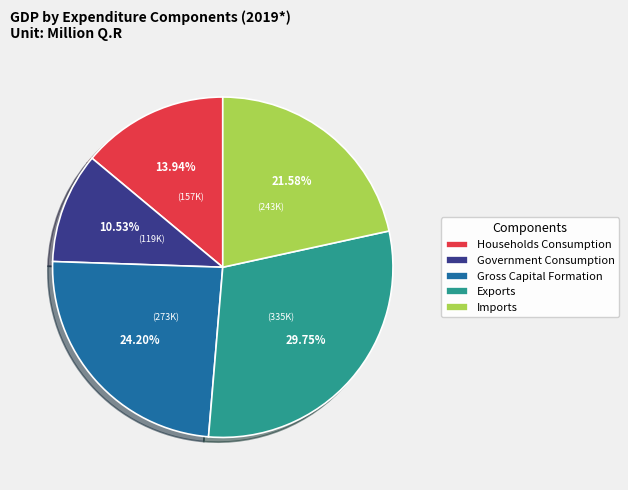

Does Imports represent more than half of the total?

No